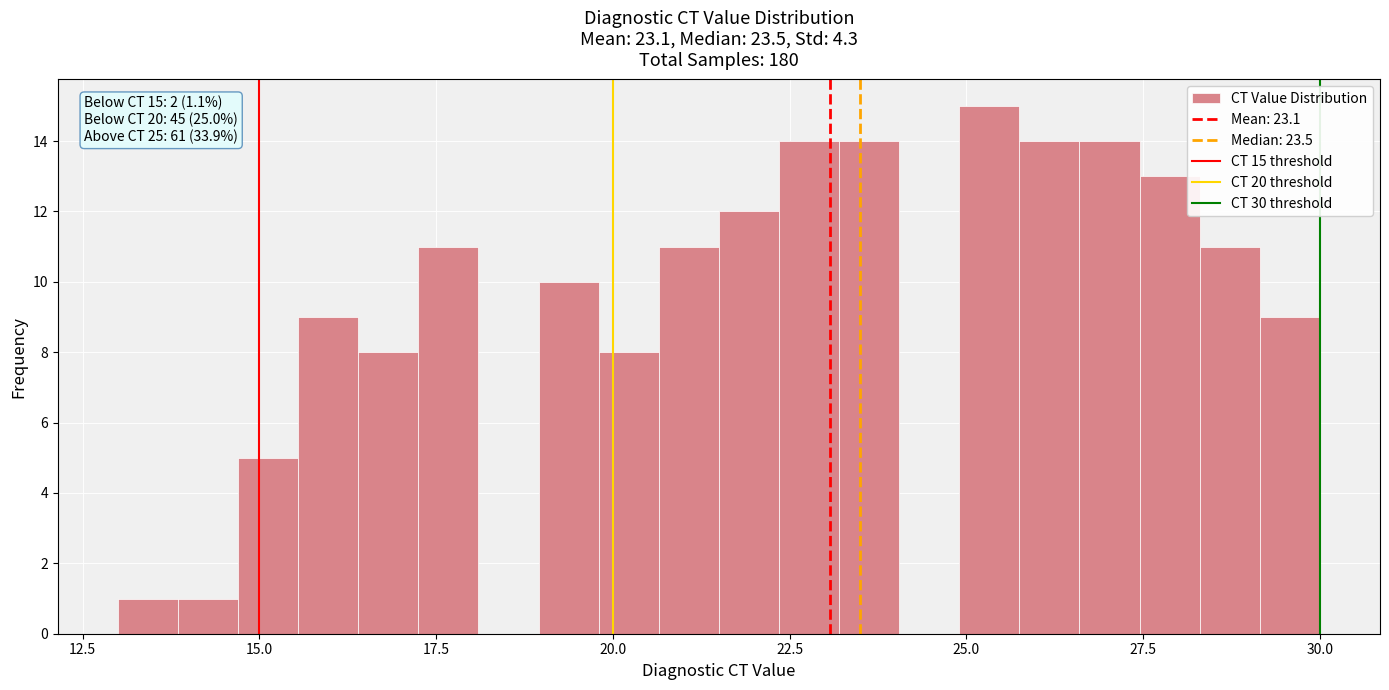

Read against the x-axis, roughly where is the centre of the tallest bar?

25.5